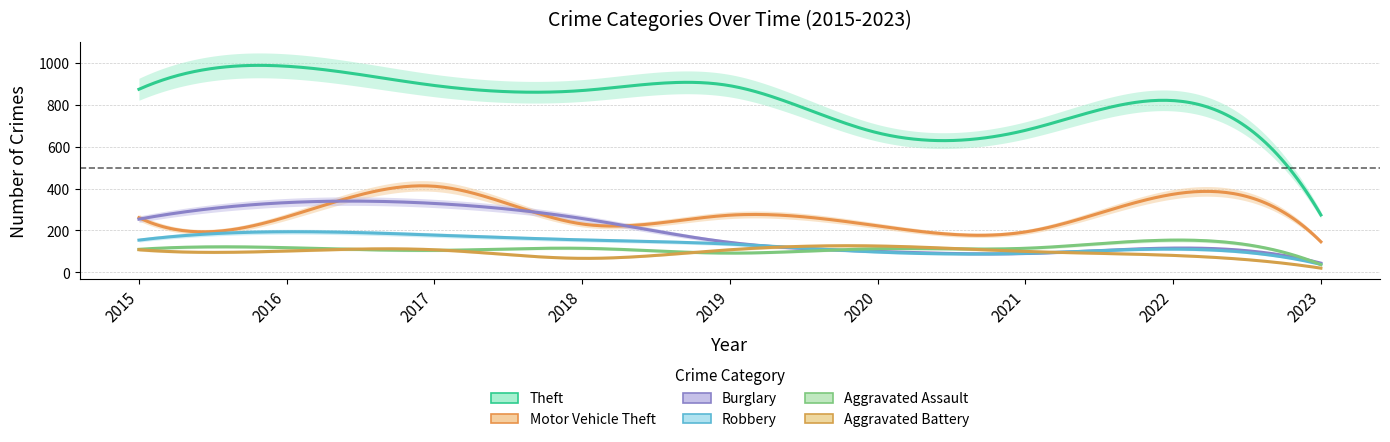

Which series has the largest total across all categories?

Theft